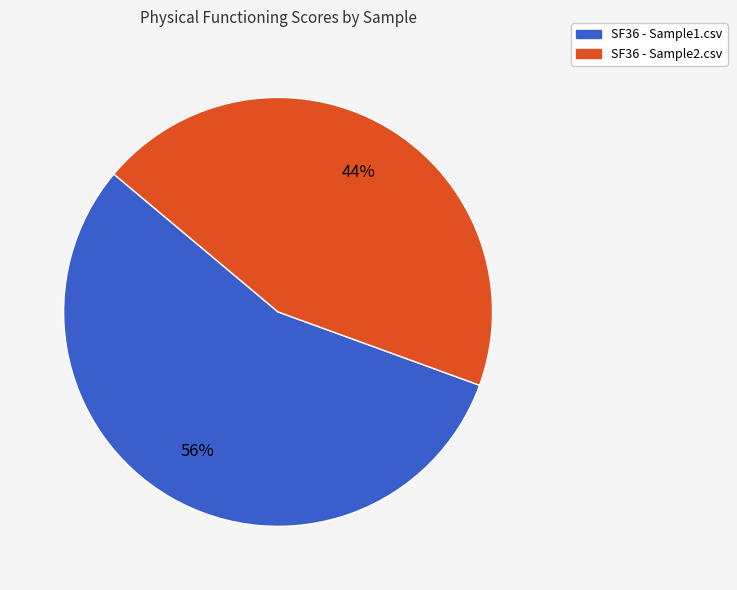

To the nearest percent, what portion does SF36 - Sample2.csv represent?

44%